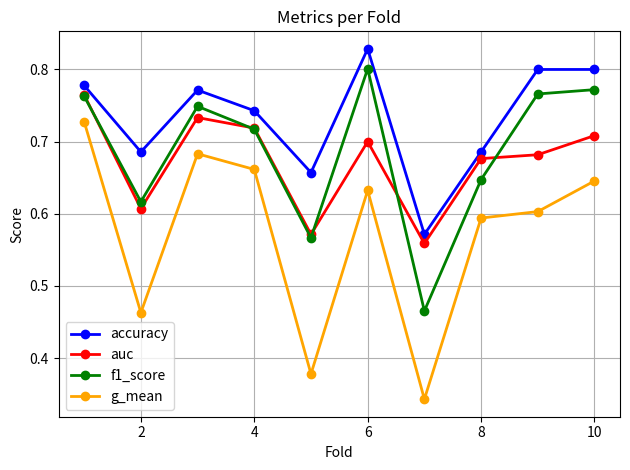

How many f1_score values are between 0 and 1?

10